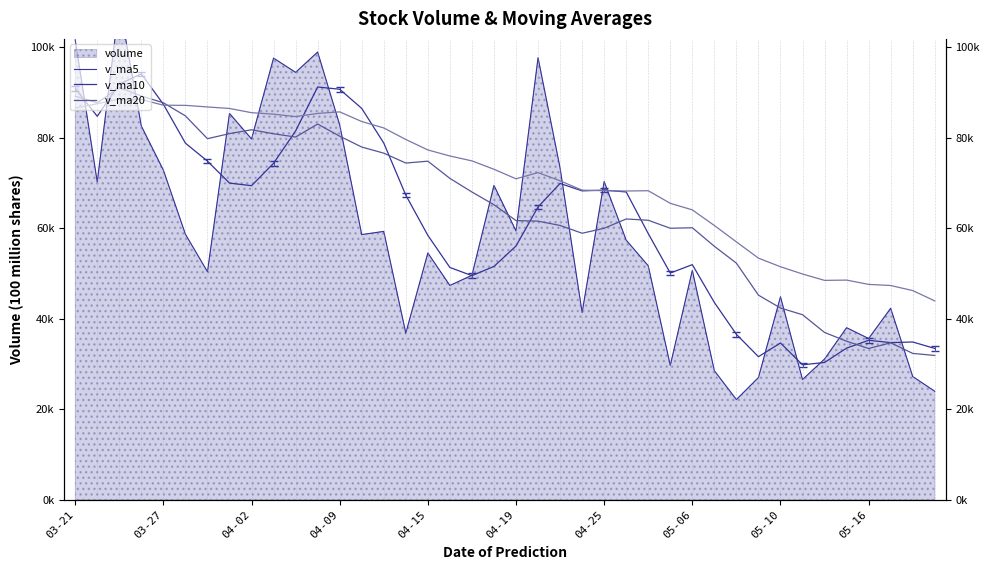

At how many categories does at least one series exceed 31567?

40